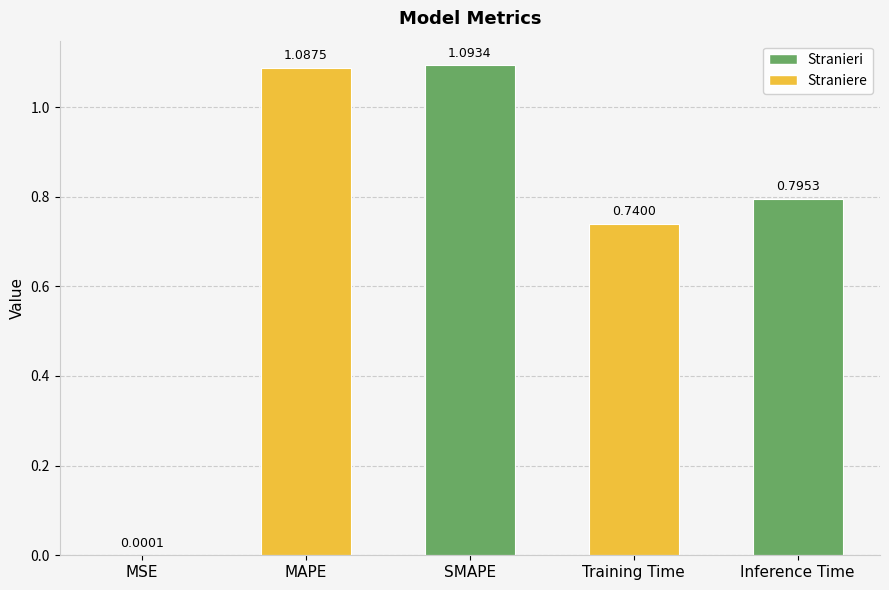

What is the sum of the values at MAPE and SMAPE?

2.2